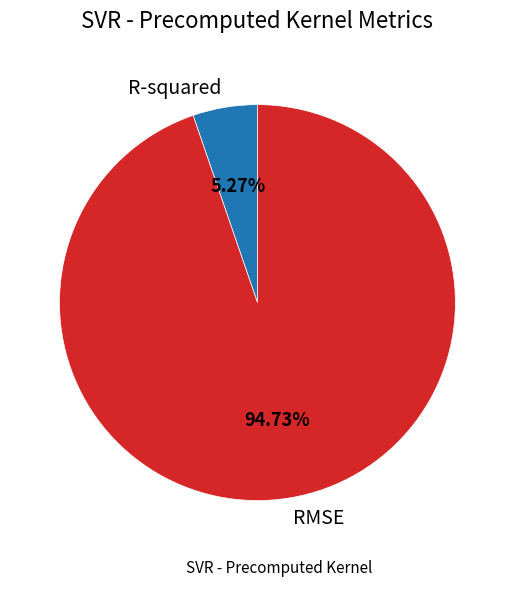

Rank the categories by value from highest to lowest.

RMSE, R-squared